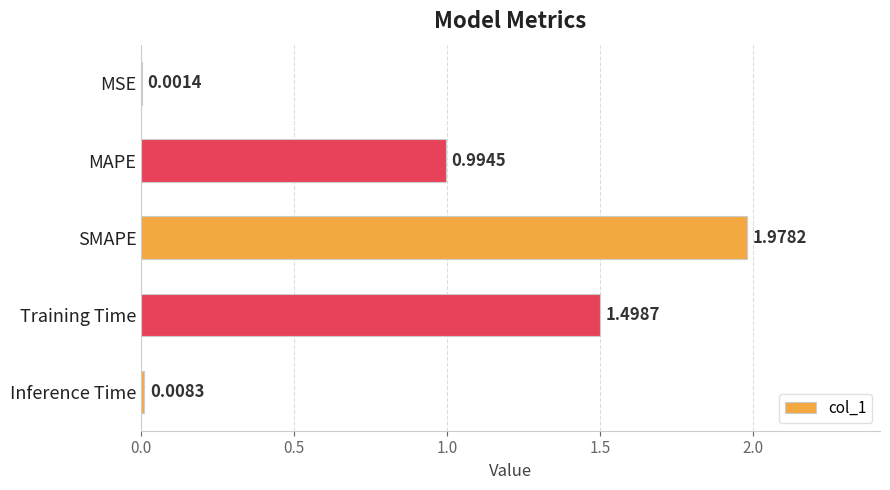

Between SMAPE and Training Time, which is larger?

SMAPE